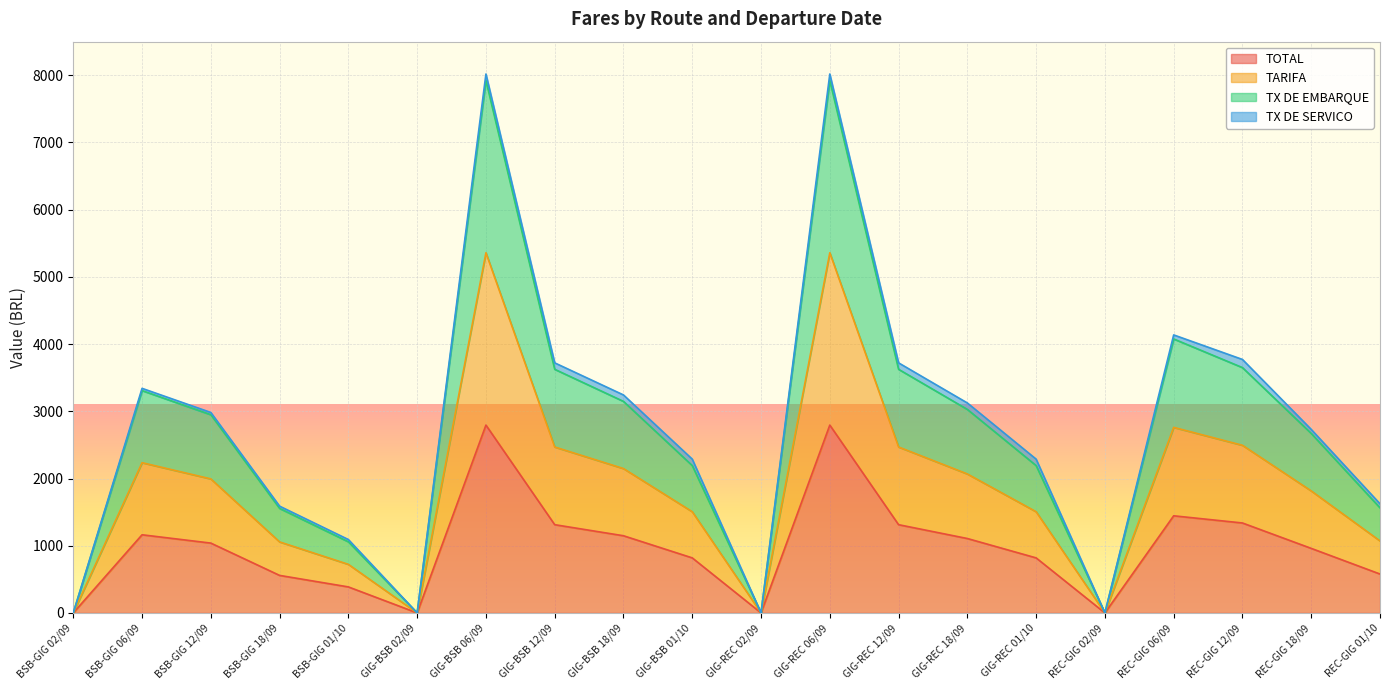

Is the value of TOTAL at BSB-GIG 01/10 greater than the value of TX DE EMBARQUE at REC-GIG 02/09?

Yes